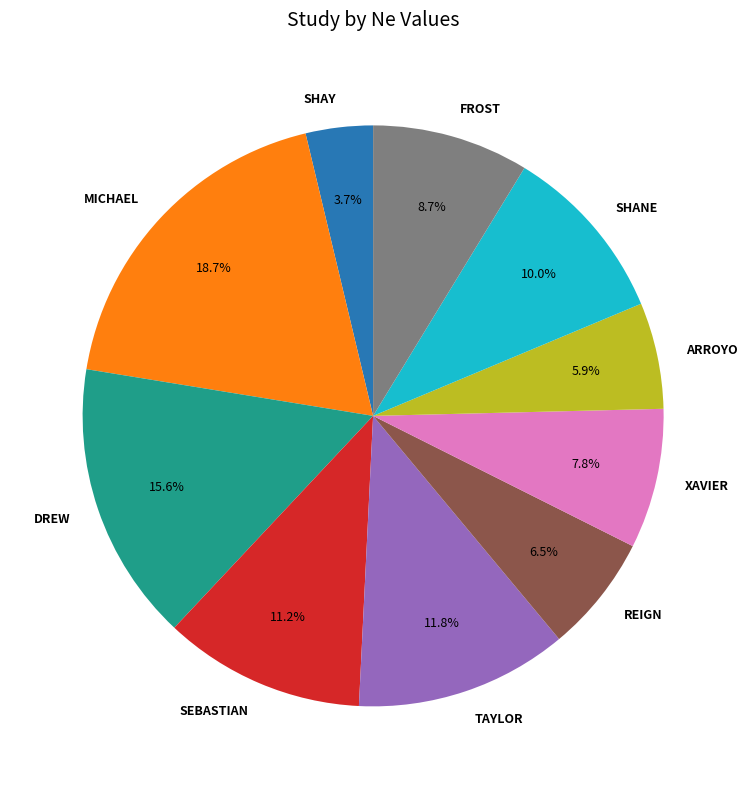

Is there any slice that represents more than half of the pie?

No